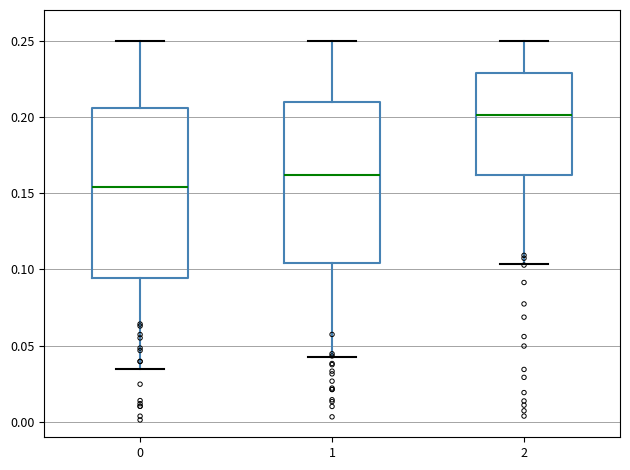

Where does the median line of the box at x = 0 sit on the y-axis? The values are not printed on the chart, so give them approximately, as read against the axis.

0.155